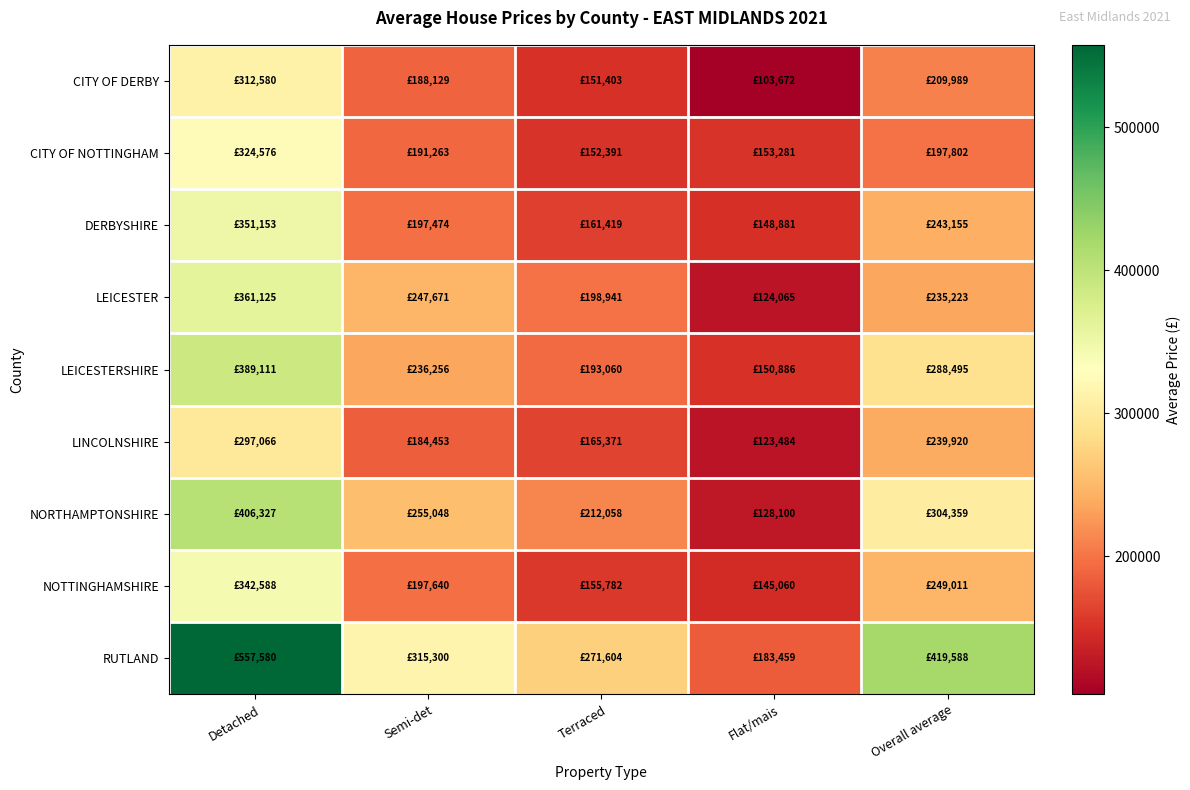

Reading left to right, transcribe all the data shown in this chart.

CITY OF DERBY: Detached=312580	Semi-det=188129	Terraced=151403	Flat/mais=103672	Overall average=209989
CITY OF NOTTINGHAM: Detached=324576	Semi-det=191263	Terraced=152391	Flat/mais=153281	Overall average=197802
DERBYSHIRE: Detached=351153	Semi-det=197474	Terraced=161419	Flat/mais=148881	Overall average=243155
LEICESTER: Detached=361125	Semi-det=247671	Terraced=198941	Flat/mais=124065	Overall average=235223
LEICESTERSHIRE: Detached=389111	Semi-det=236256	Terraced=193060	Flat/mais=150886	Overall average=288495
LINCOLNSHIRE: Detached=297066	Semi-det=184453	Terraced=165371	Flat/mais=123484	Overall average=239920
NORTHAMPTONSHIRE: Detached=406327	Semi-det=255048	Terraced=212058	Flat/mais=128100	Overall average=304359
NOTTINGHAMSHIRE: Detached=342588	Semi-det=197640	Terraced=155782	Flat/mais=145060	Overall average=249011
RUTLAND: Detached=557580	Semi-det=315300	Terraced=271604	Flat/mais=183459	Overall average=419588